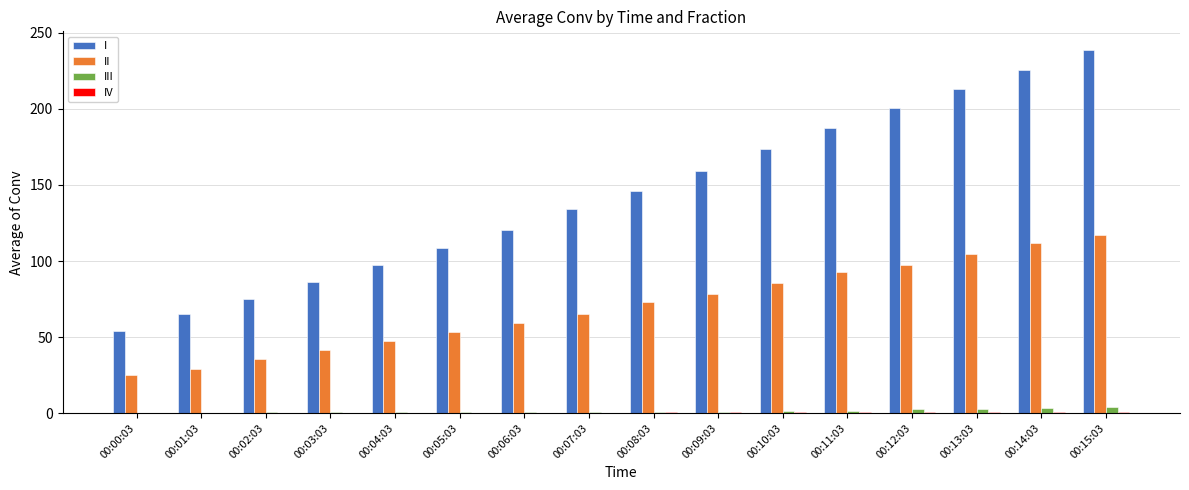

Between 00:08:03 and 00:13:03, which series saw the biggest shift?

I